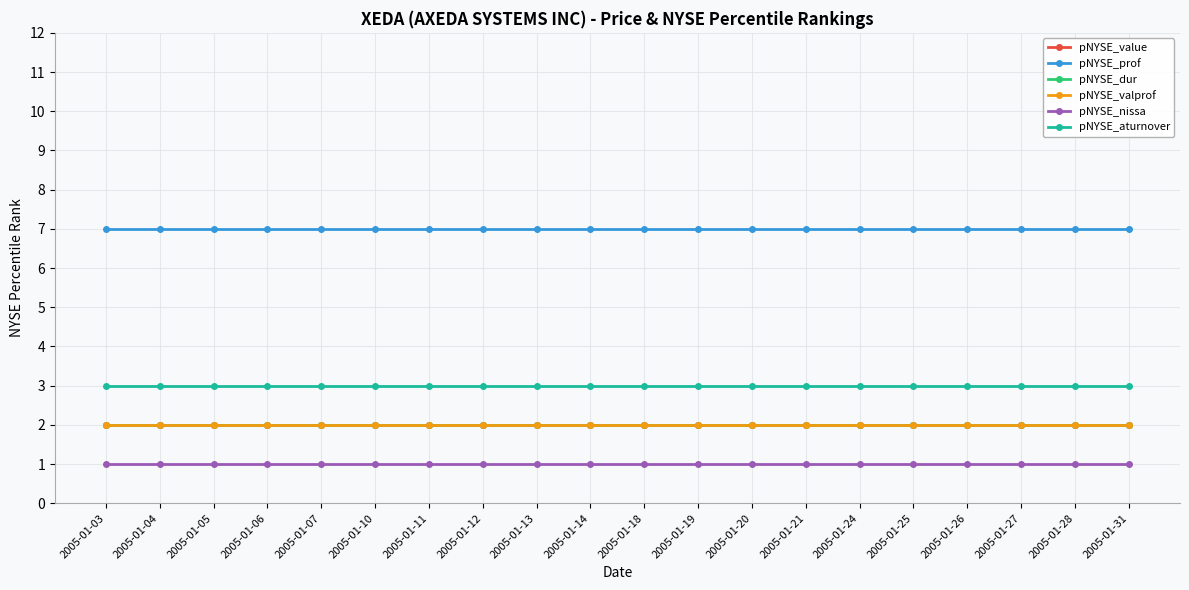

Between 2005-01-27 and 2005-01-18, which is larger?

2005-01-27